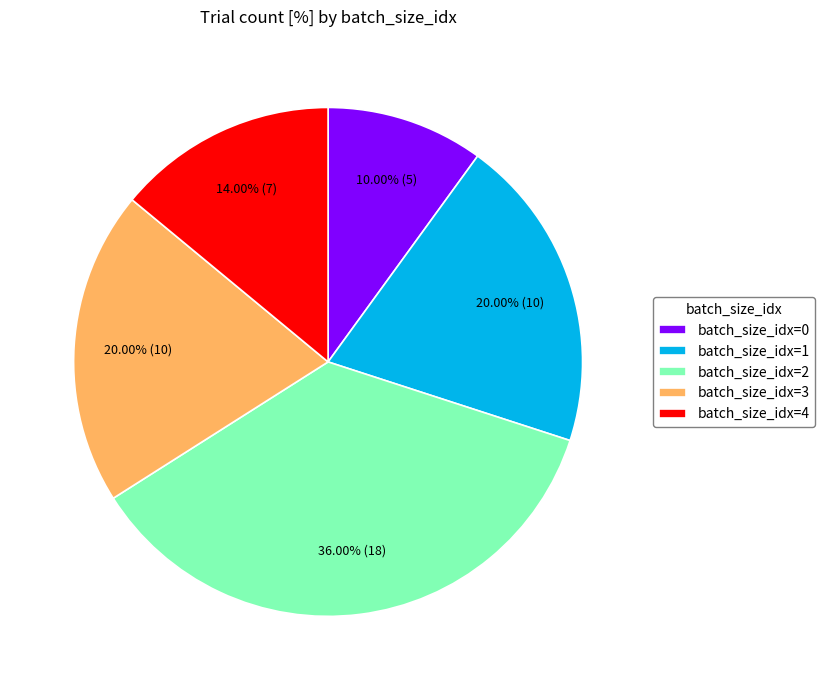

Which has a higher value, batch_size_idx=4 or batch_size_idx=0?

batch_size_idx=4